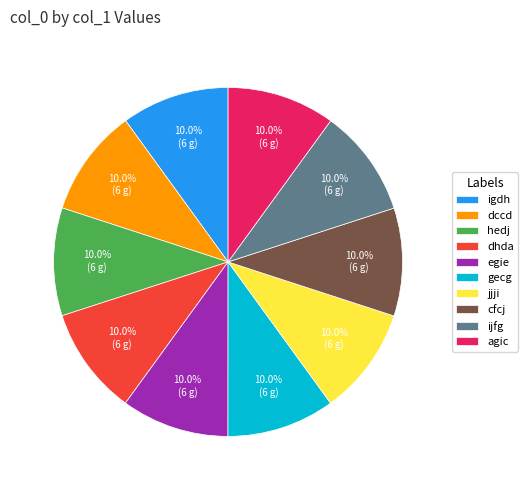

Does egie represent more than half of the total?

No